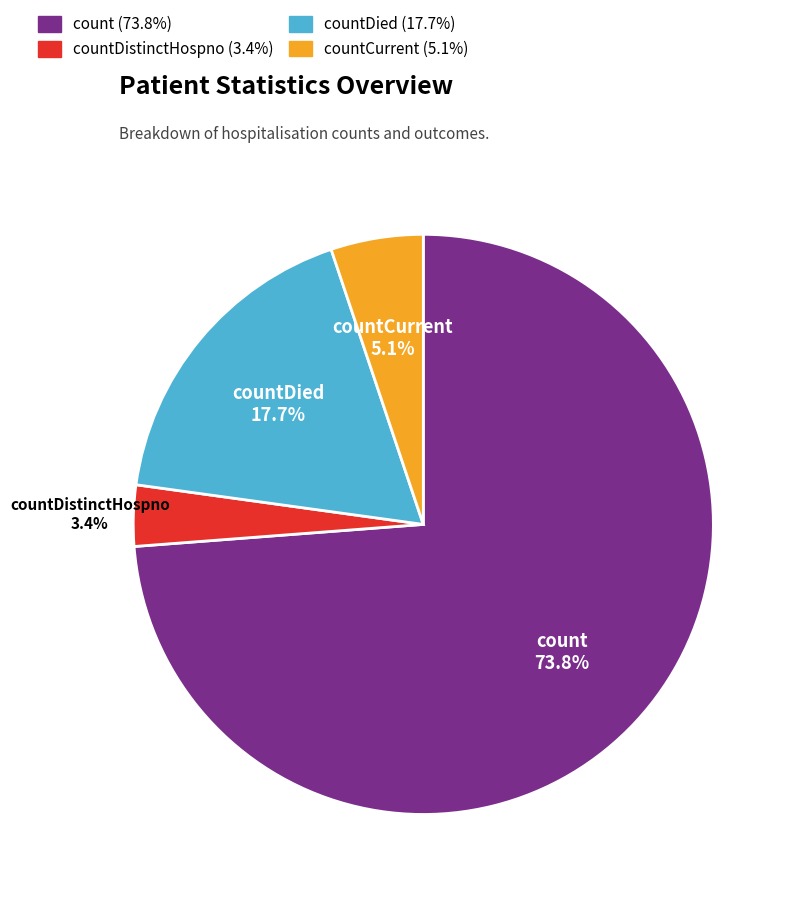

How many segments does this pie chart have?

4